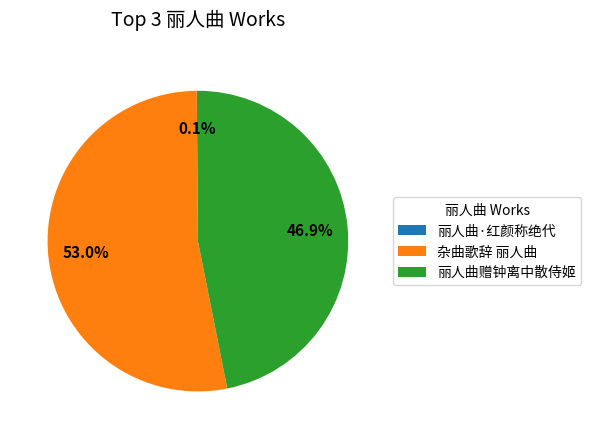

Which category has the biggest portion of the pie?

杂曲歌辞 丽人曲